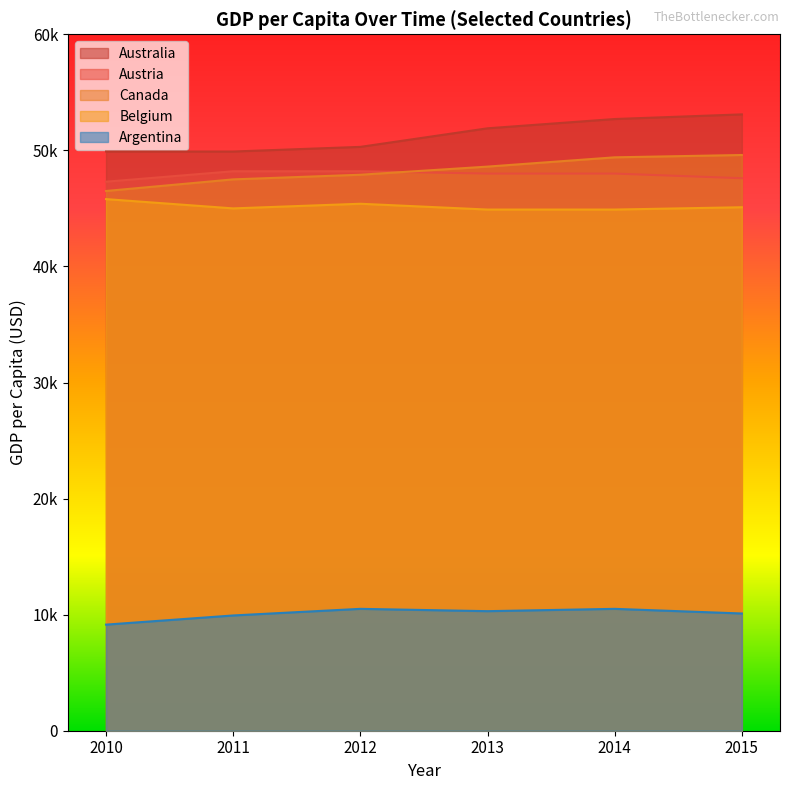

True or false: Australia and Canada cross at least once.

False